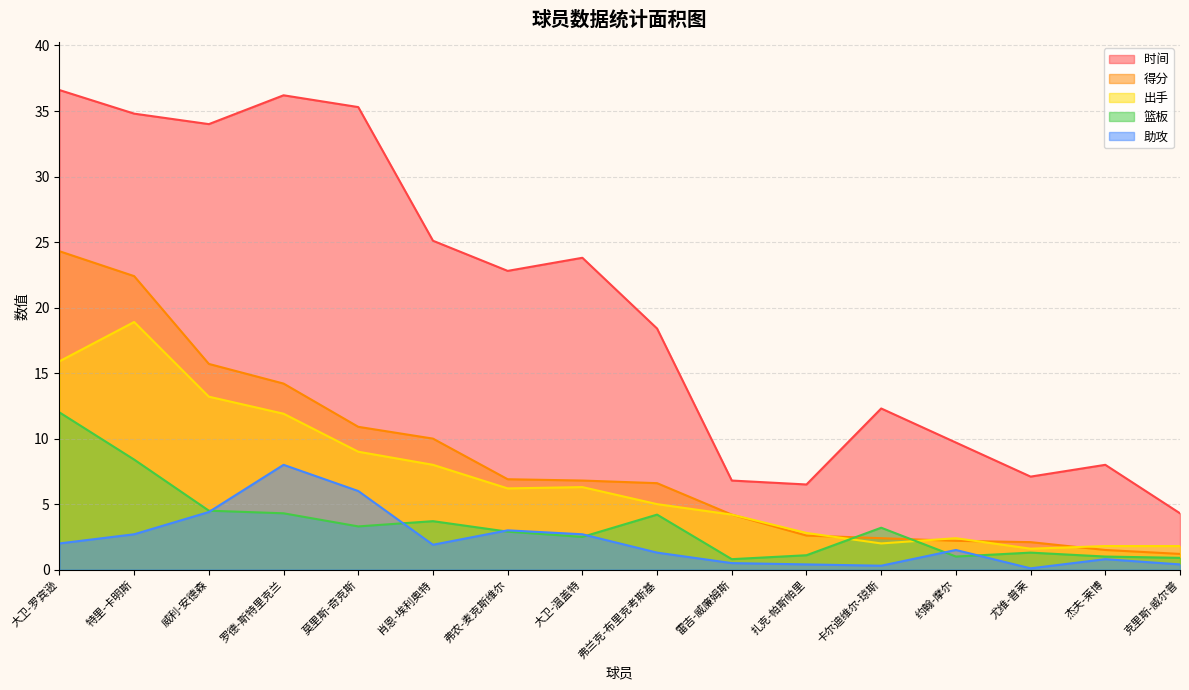

Between 肖恩-埃利奥特 and 弗农-麦克斯维尔, which is larger?

肖恩-埃利奥特